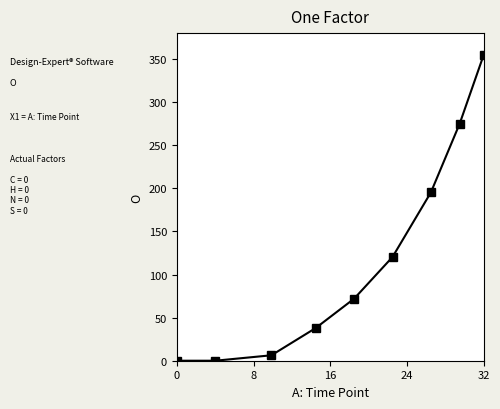

How many lines are shown in the chart?

1